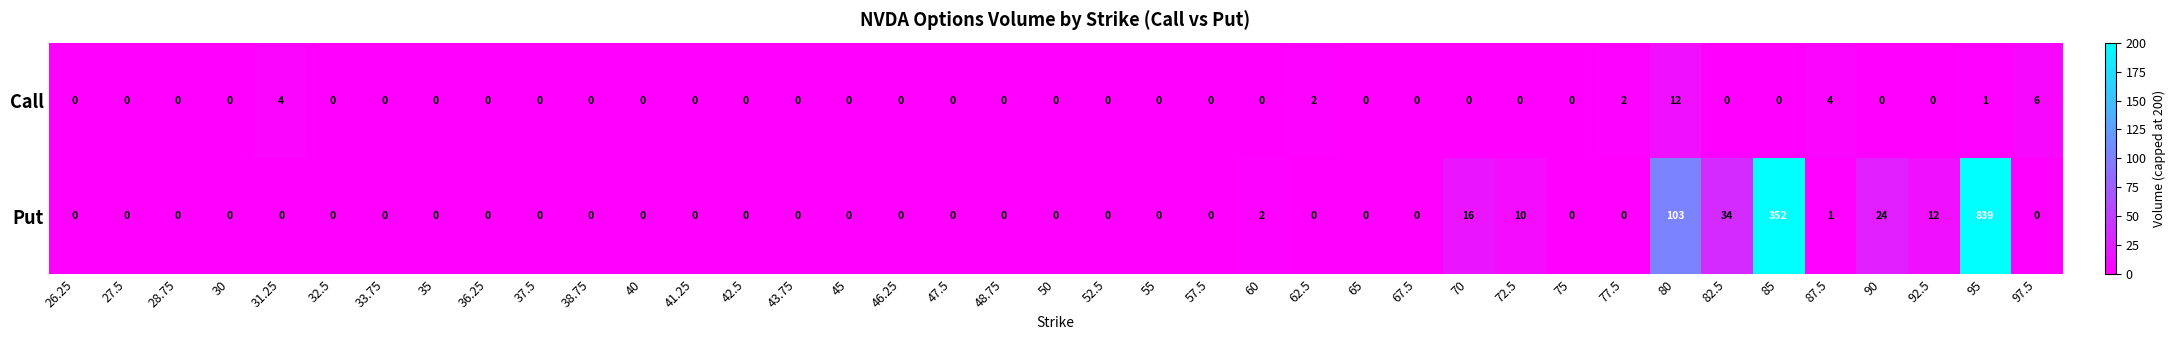

Which series changed the most between 31.25 and 90?

Put